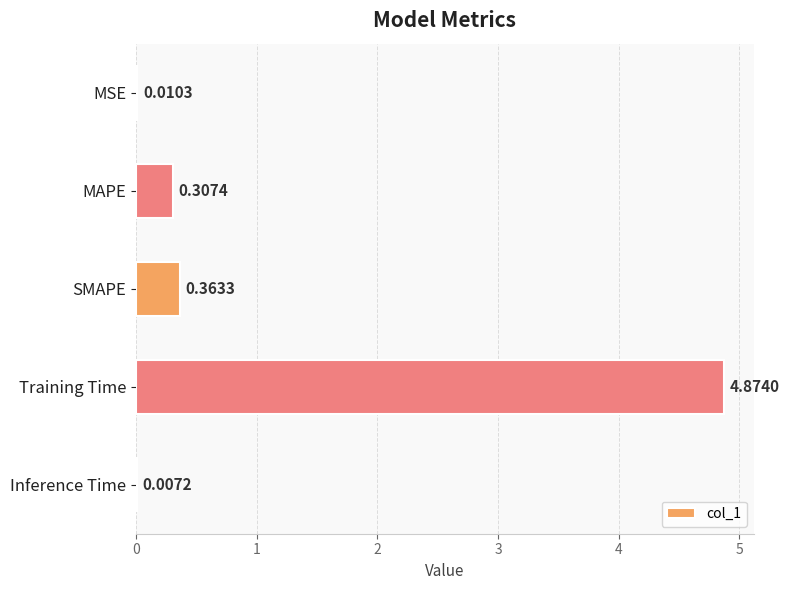

What is the sum of all values?

5.6